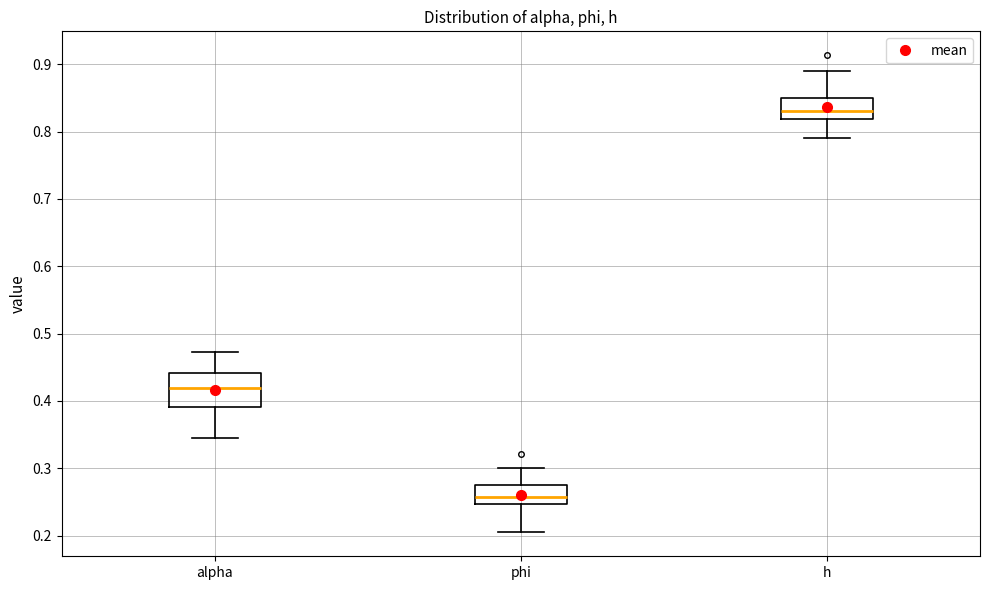

Comparing the boxes themselves (not the whiskers), which one is the tallest?

alpha